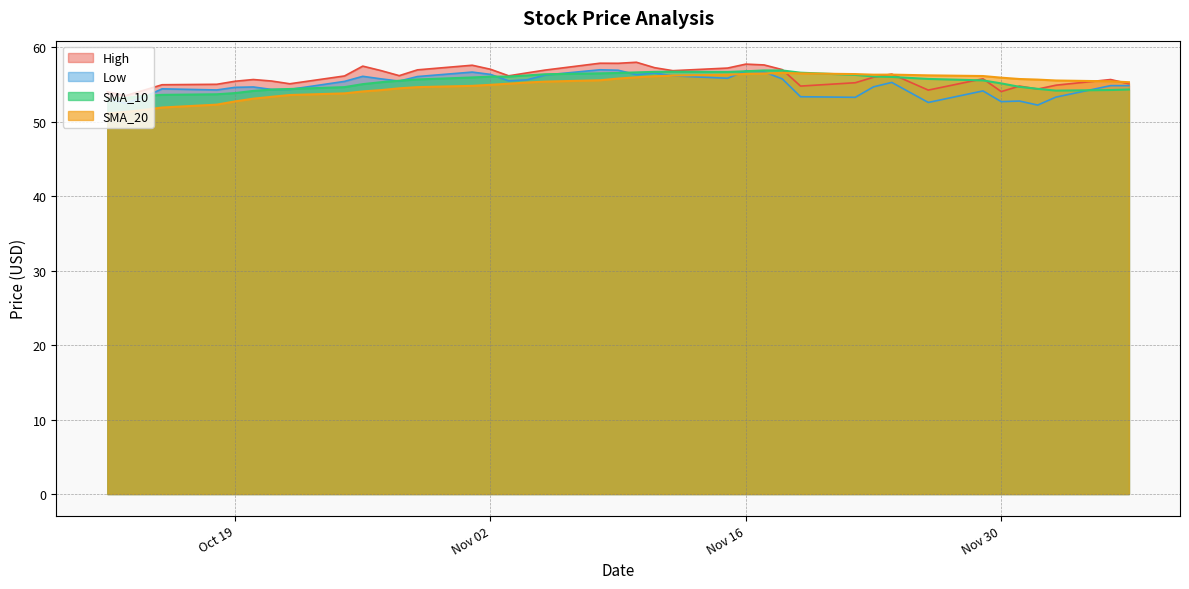

True or false: SMA_10 has a value of 54.3 at 2021-12-06.

True